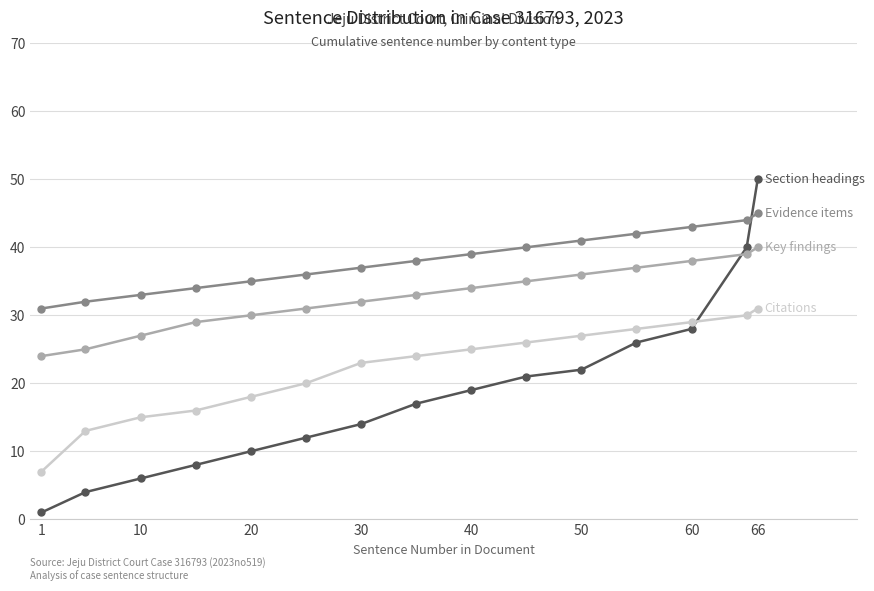

Reading left to right, list all the values displayed in this chart.

Section headings: 1	4	6	8	10	12	14	17	19	21	22	26	28	40	50
Evidence items: 31	32	33	34	35	36	37	38	39	40	41	42	43	44	45
Key findings: 24	25	27	29	30	31	32	33	34	35	36	37	38	39	40
Citations: 7	13	15	16	18	20	23	24	25	26	27	28	29	30	31